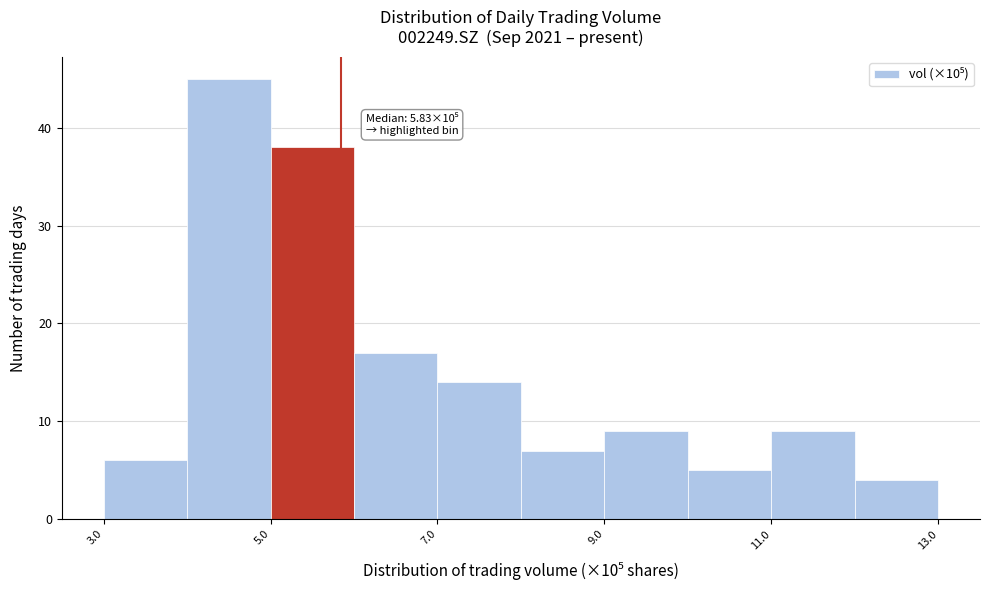

Which range on the x-axis has the tallest bar?

4 to 5